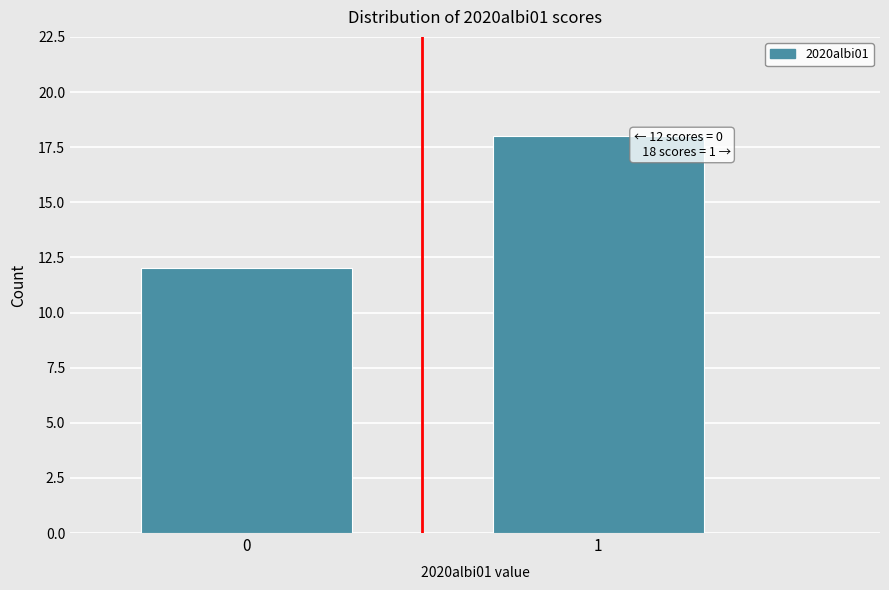

Reading left to right, what are all the values shown in this chart?

12	18